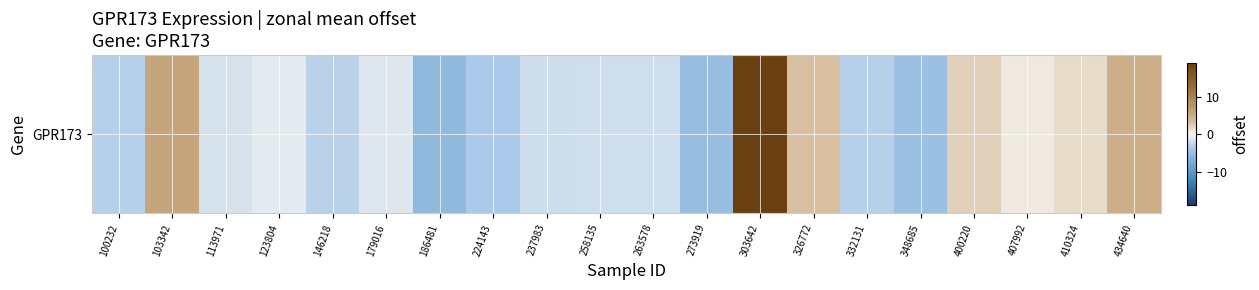

Between 400220 and 237983, which is larger?

400220